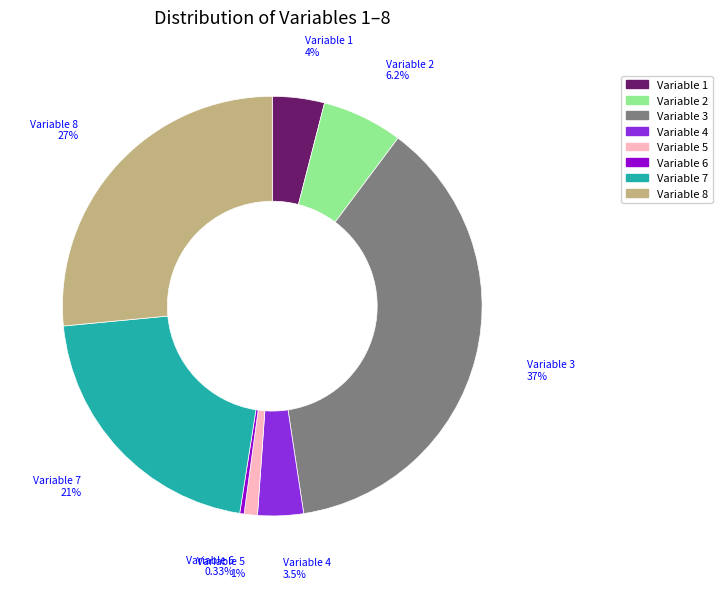

To the nearest percent, what is the average slice percentage?

12%